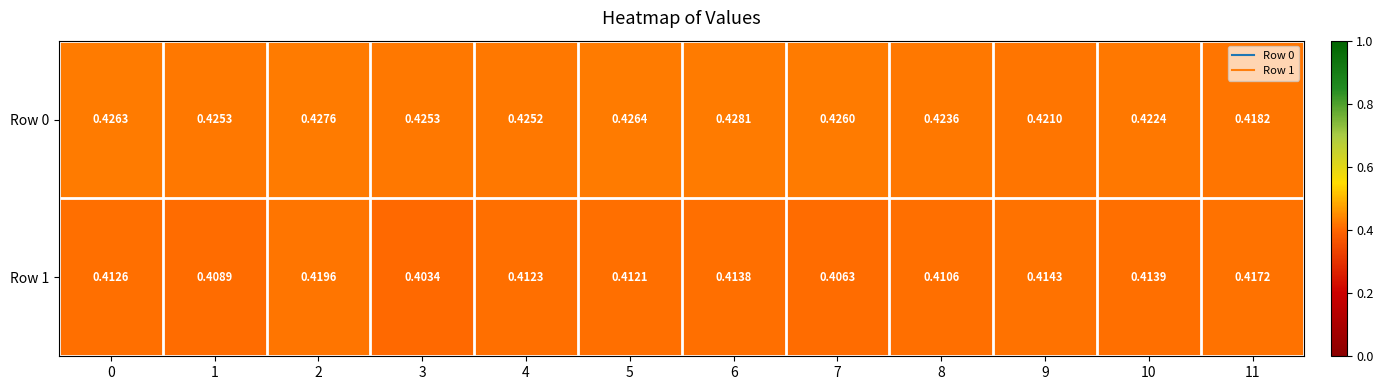

List the series in order of their overall mean, highest first.

Row 0, Row 1